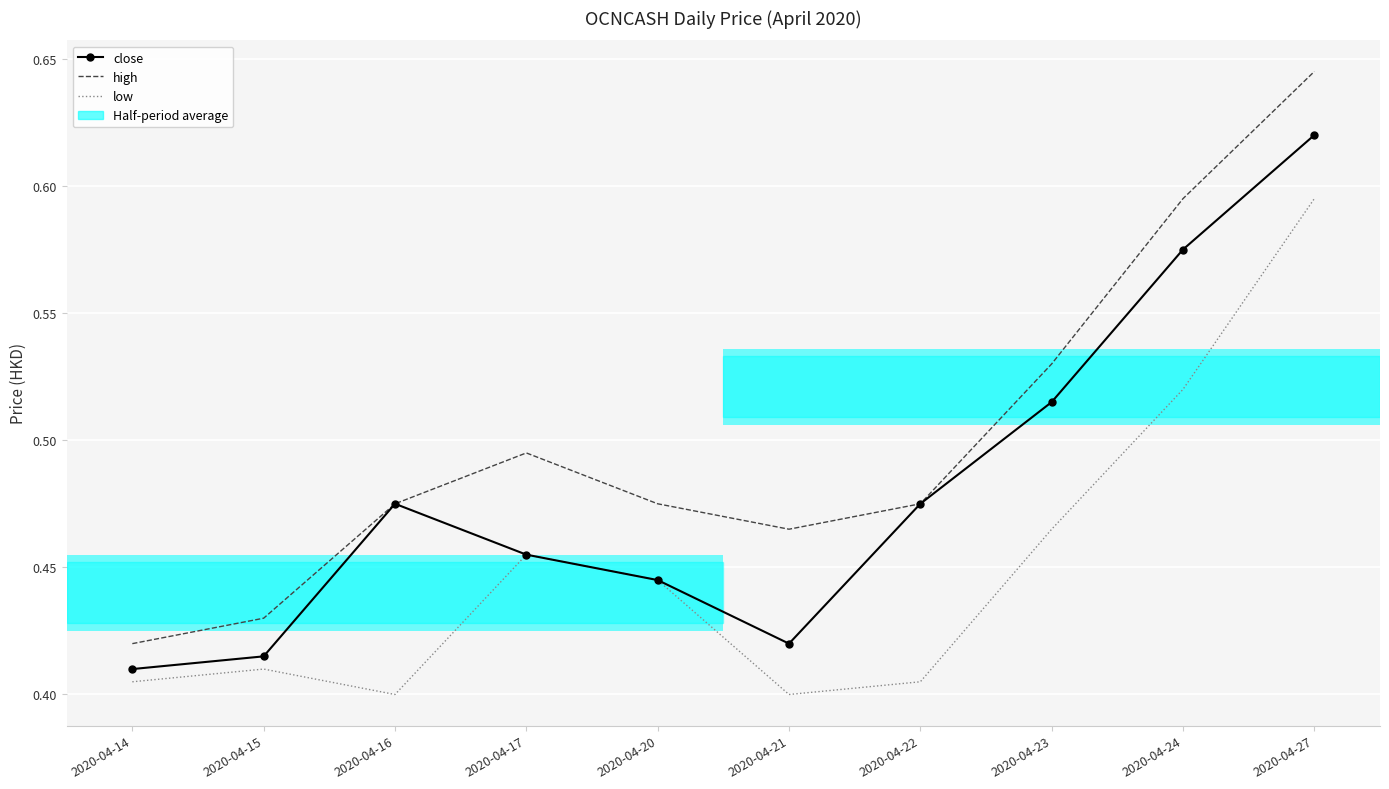

What is the approximate value of low at 2020-04-23?

0.5